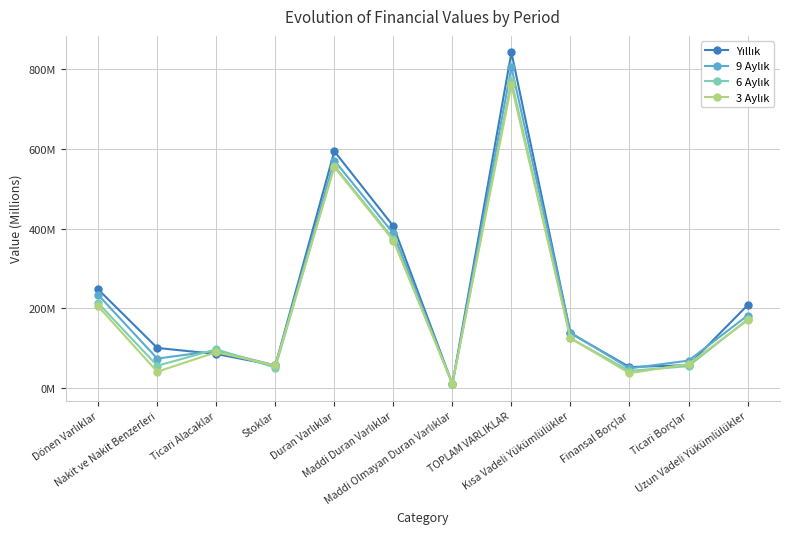

What is the difference between the second highest and minimum values in the 9 Aylık series?

559.5